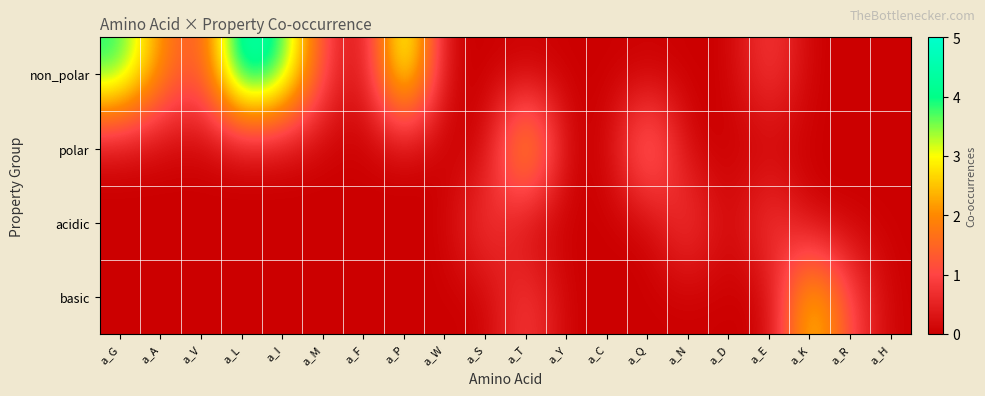

Reading left to right, what are all the values shown in this chart?

non_polar: a_G=4	a_A=2	a_V=1	a_L=5	a_I=4	a_M=1	a_F=0	a_P=4	a_W=0	a_S=0	a_T=0	a_Y=0	a_C=0	a_Q=0	a_N=0	a_D=0	a_E=1	a_K=0	a_R=0	a_H=0
polar: a_G=0	a_A=0	a_V=0	a_L=0	a_I=0	a_M=0	a_F=0	a_P=0	a_W=0	a_S=0	a_T=3	a_Y=0	a_C=0	a_Q=2	a_N=0	a_D=0	a_E=0	a_K=0	a_R=0	a_H=0
acidic: a_G=0	a_A=0	a_V=0	a_L=0	a_I=0	a_M=0	a_F=0	a_P=0	a_W=0	a_S=1	a_T=0	a_Y=0	a_C=0	a_Q=0	a_N=1	a_D=0	a_E=1	a_K=0	a_R=0	a_H=0
basic: a_G=0	a_A=0	a_V=0	a_L=0	a_I=0	a_M=0	a_F=0	a_P=0	a_W=0	a_S=0	a_T=1	a_Y=0	a_C=0	a_Q=0	a_N=0	a_D=0	a_E=0	a_K=3	a_R=1	a_H=0